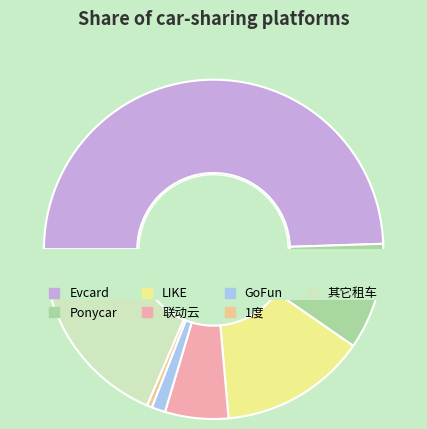

What is the largest slice in the pie chart?

Evcard